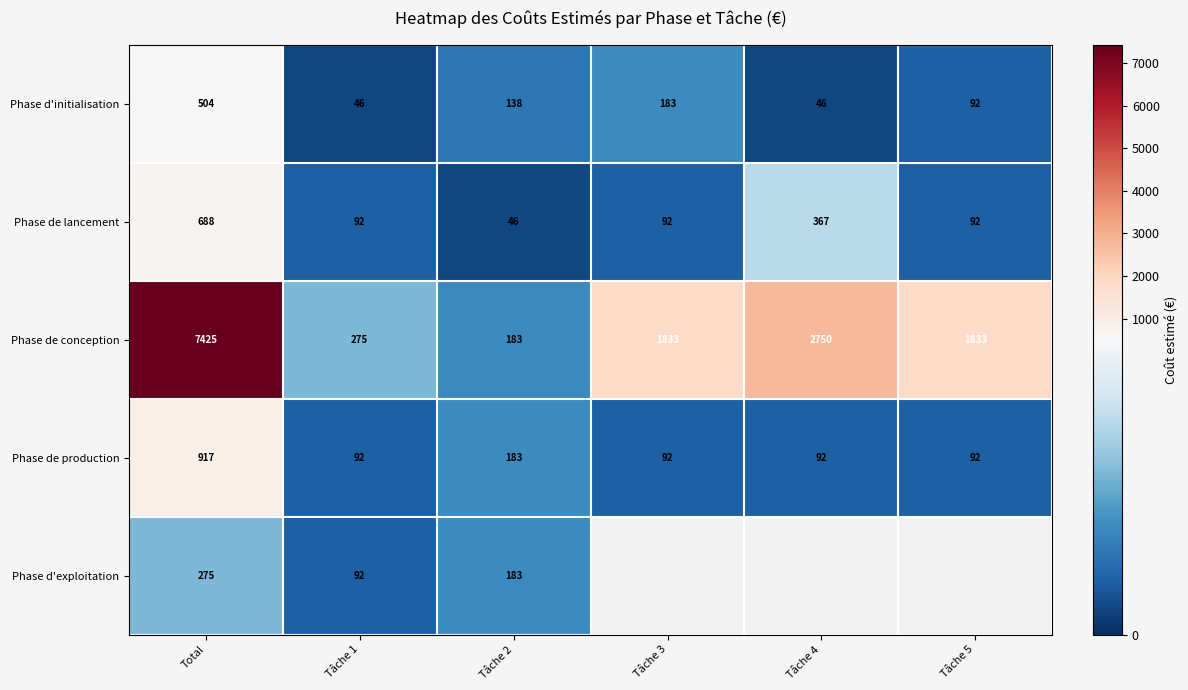

The Phase d'initialisation series shows 13.0 at Tâche 1. True or false?

False